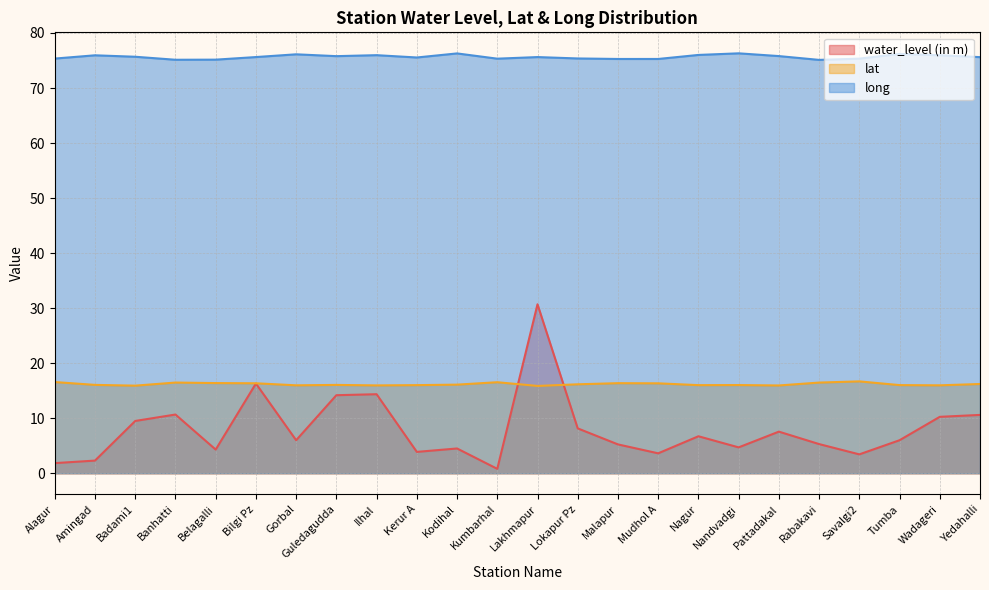

At which label does lat first exceed 16?

Alagur